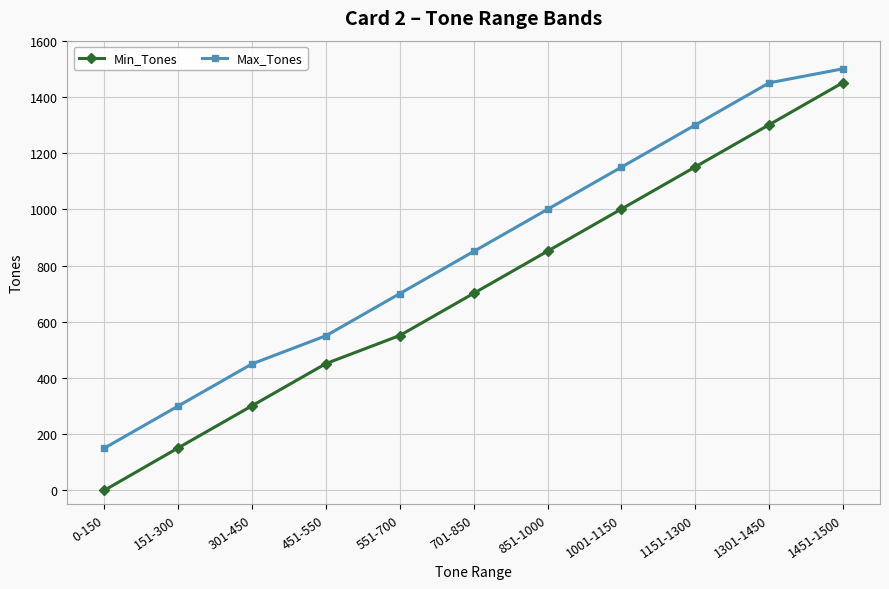

Does the chart display data point markers on the line(s)?

Yes